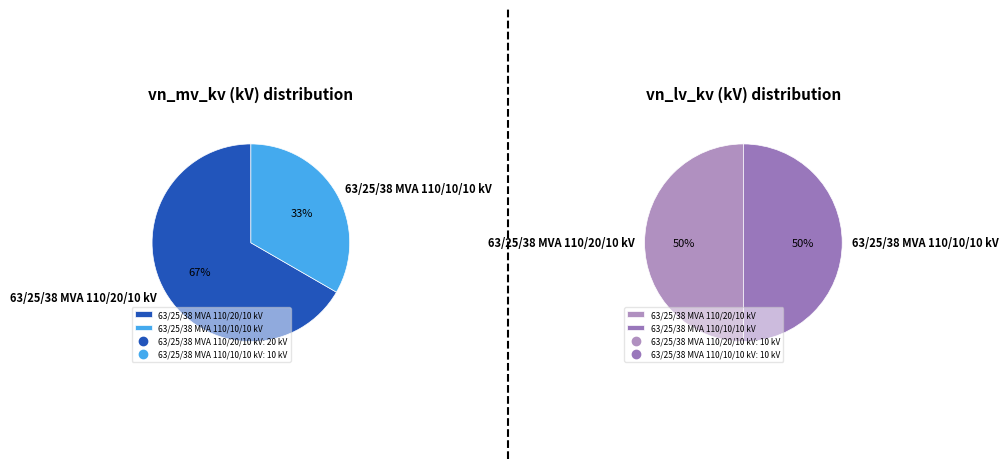

To the nearest percent, what is the difference between the largest and smallest slice percentages?

33%